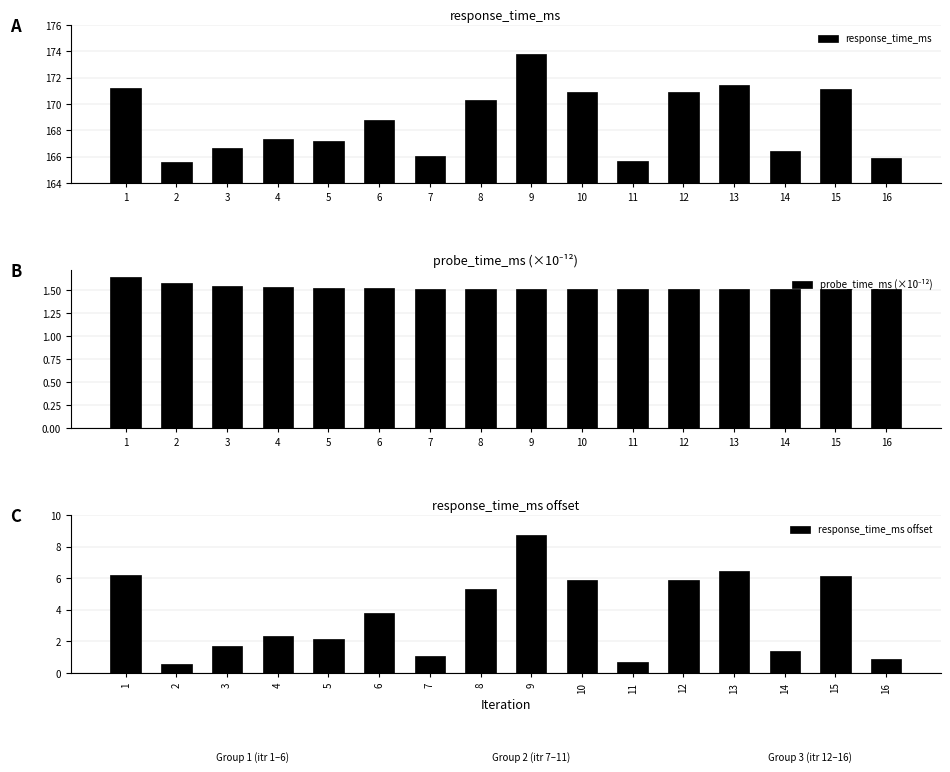

What is the sum of all response_time_ms values?

2699.2